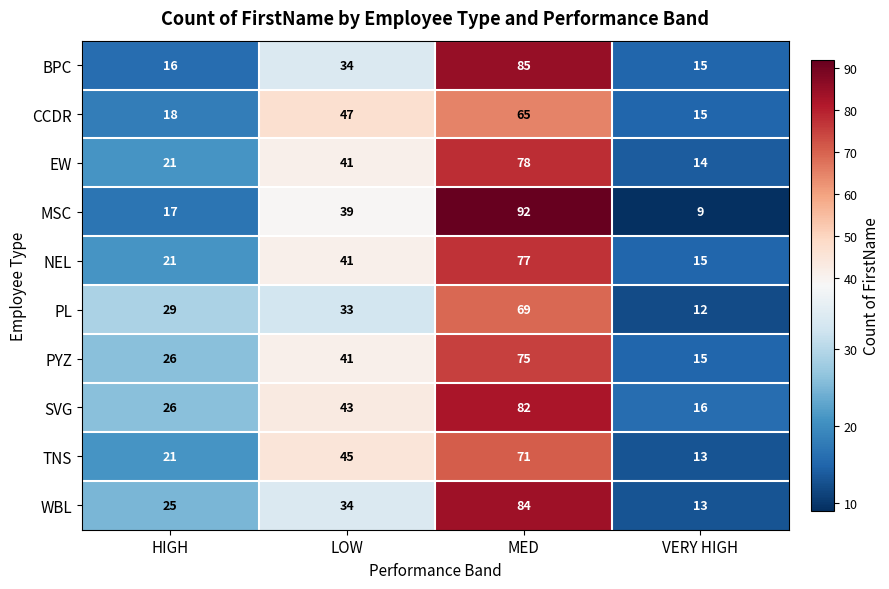

What is the difference between the maximum and minimum values in the MSC series?

83